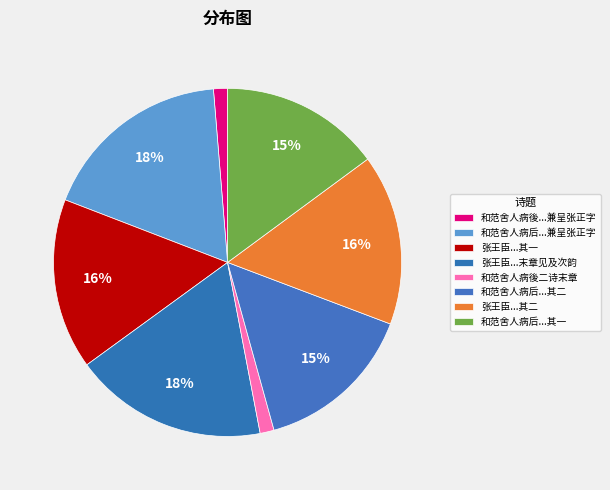

Count the number of slices in the pie.

8